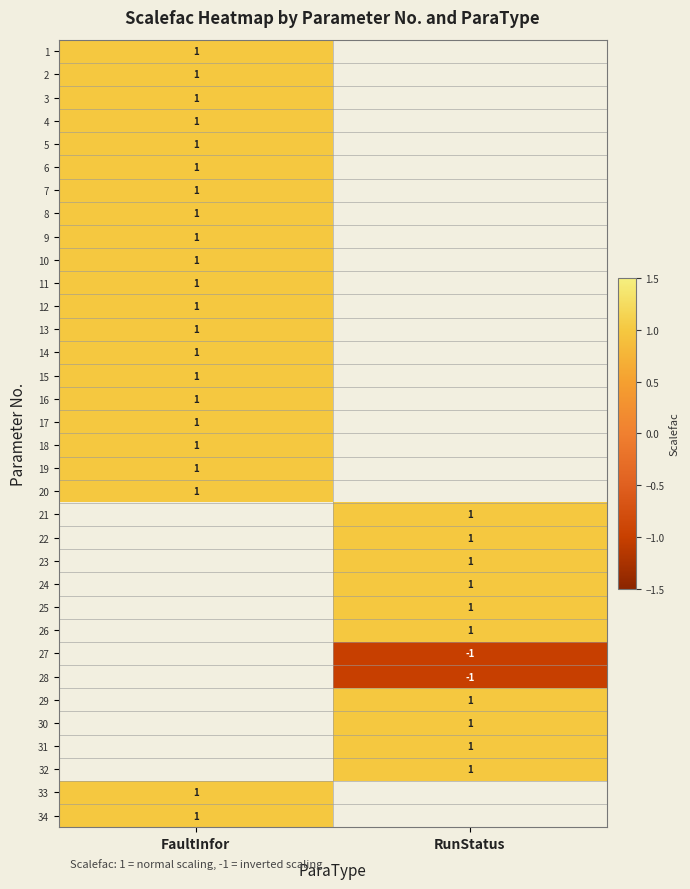

The 12 series shows 1 at FaultInfor. True or false?

True